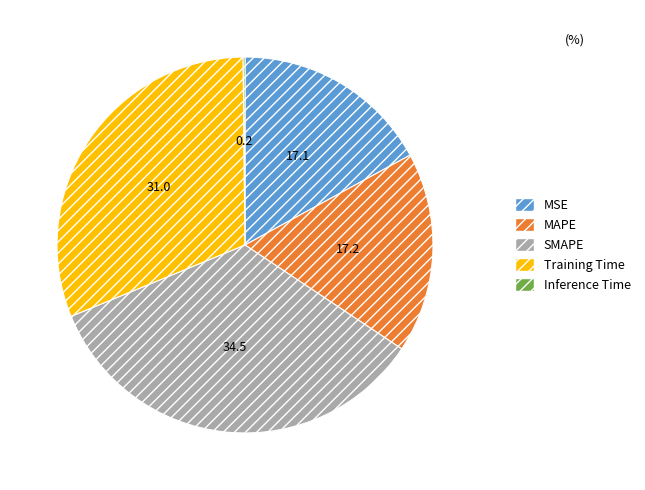

Between SMAPE and Training Time, which is larger?

SMAPE